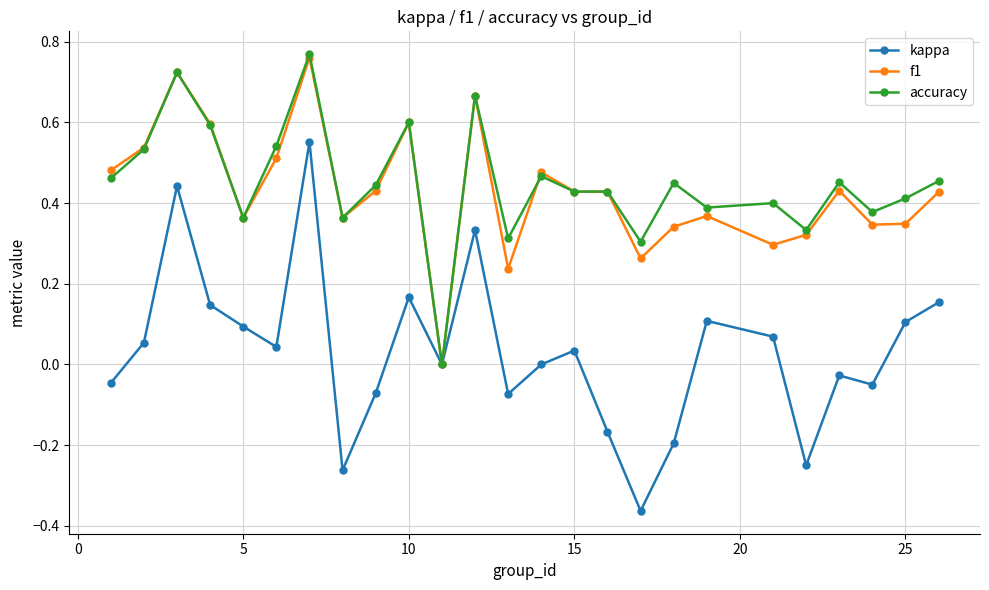

True or false: accuracy has more than 1 interior local peaks.

True